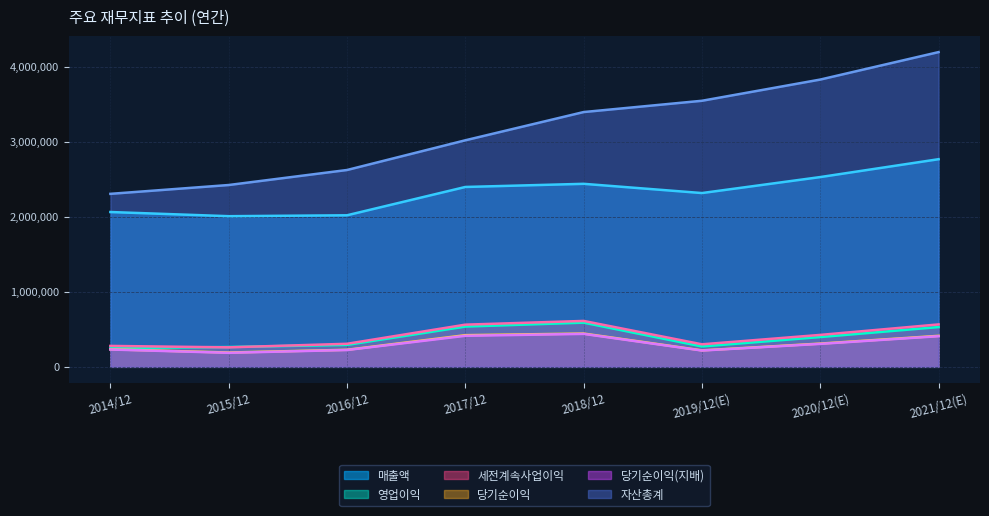

Which label corresponds to the smallest value in the chart?

2015/12